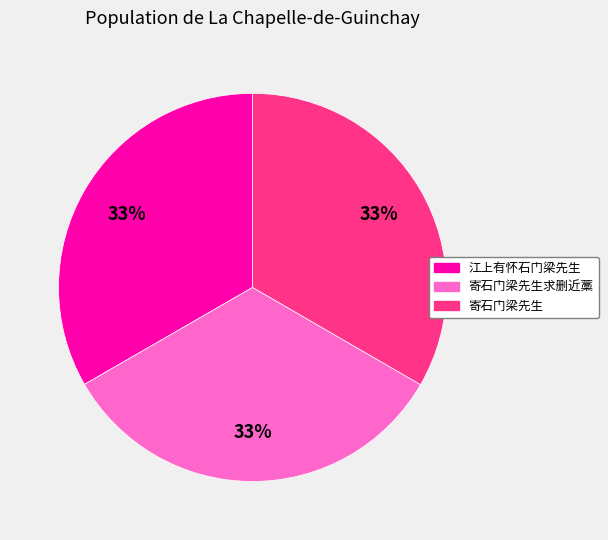

The 寄石门梁先生 slice represents 24% of the pie. True or false?

False